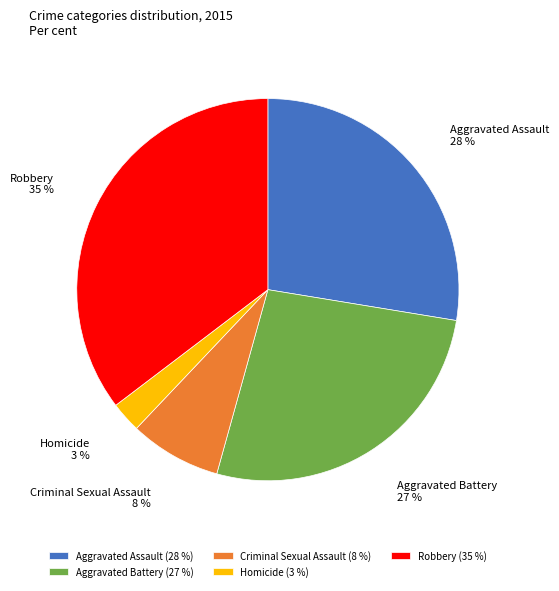

To the nearest percent, what is the average slice percentage?

20%